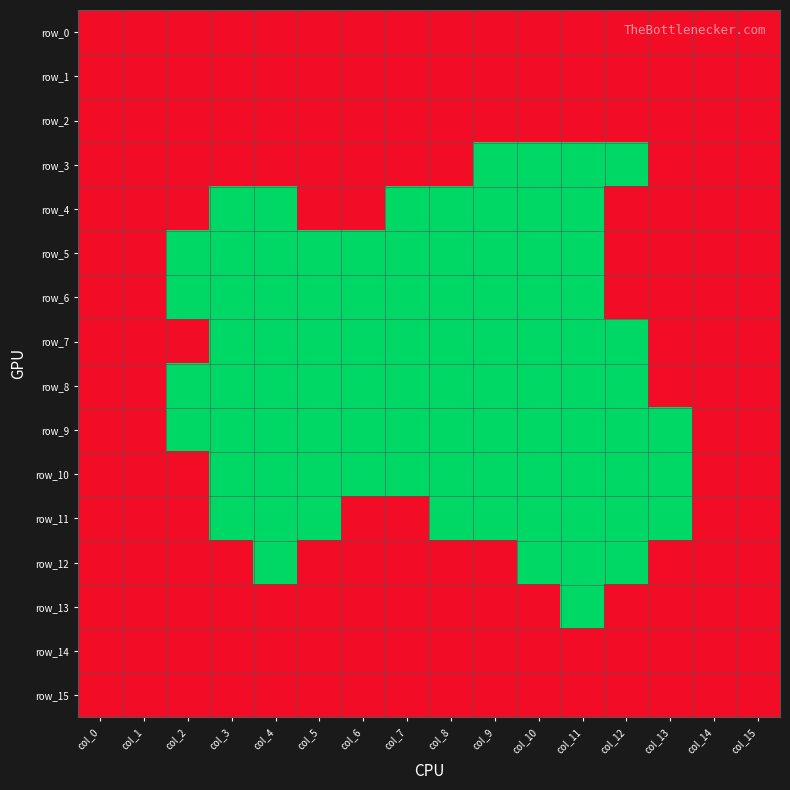

Which category has the highest value across all series?

col_0